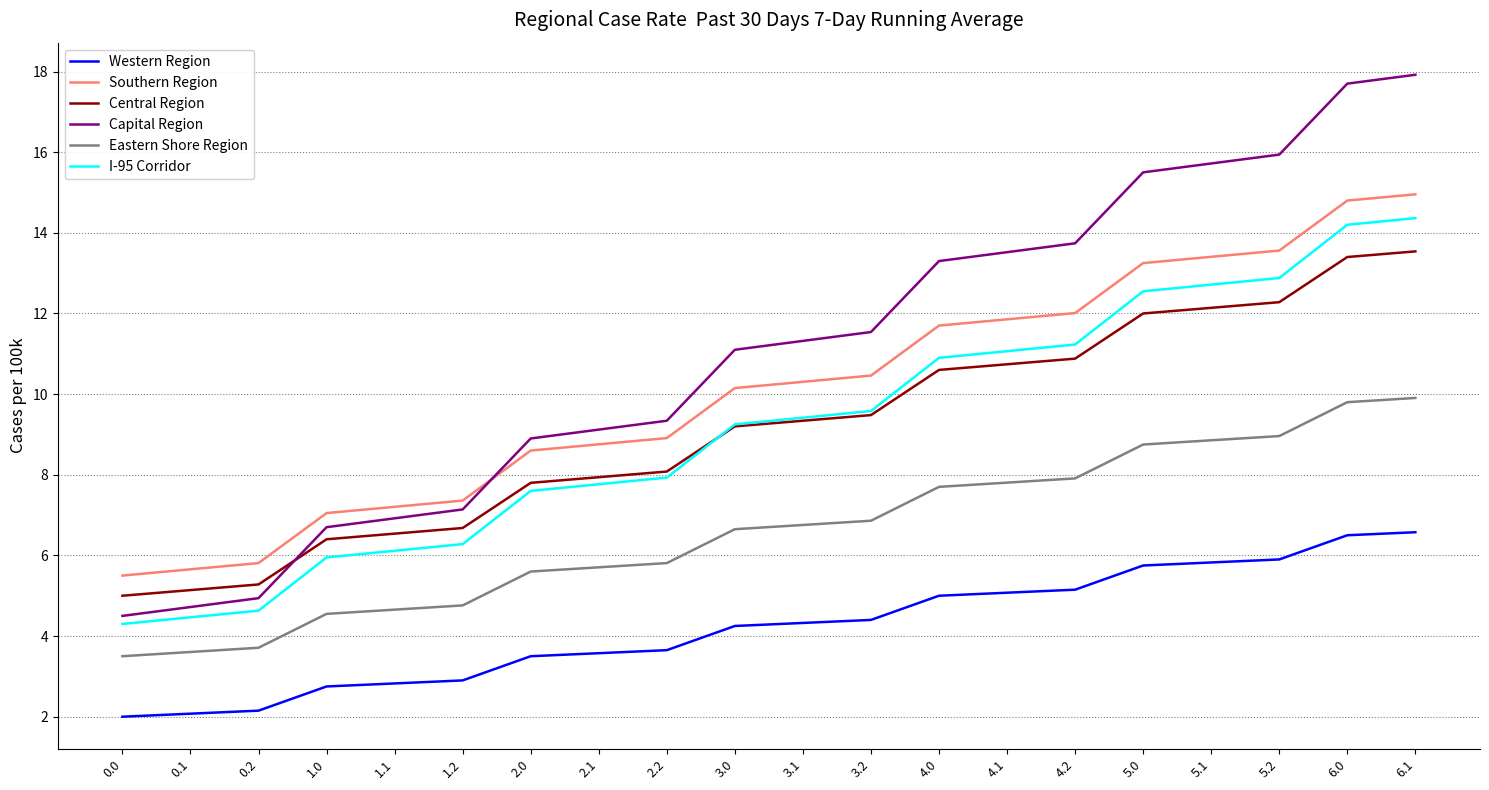

What is the total value across all series at 0.2?

26.5